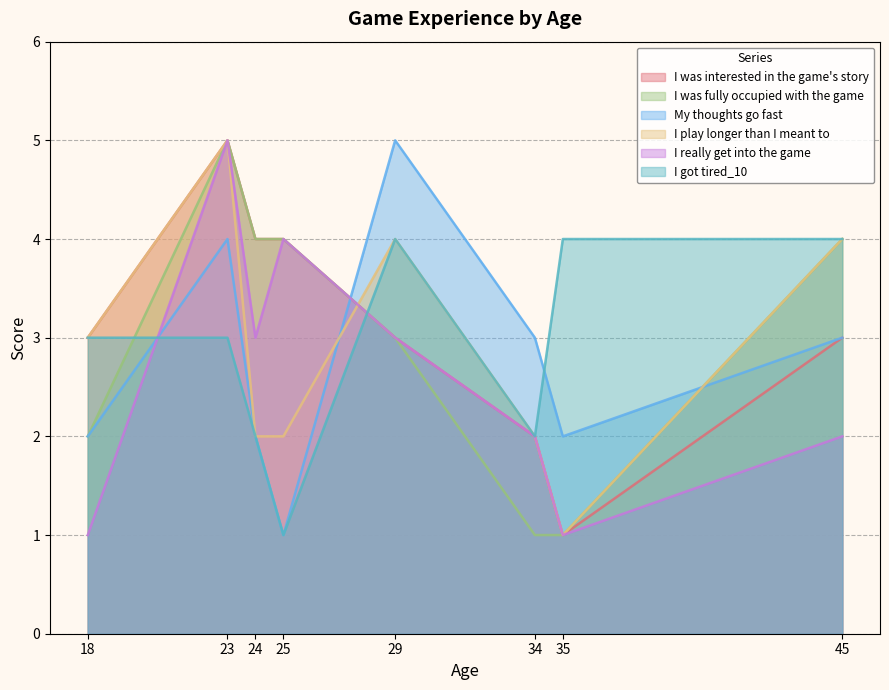

The I play longer than I meant to series shows 0 at 35. True or false?

False